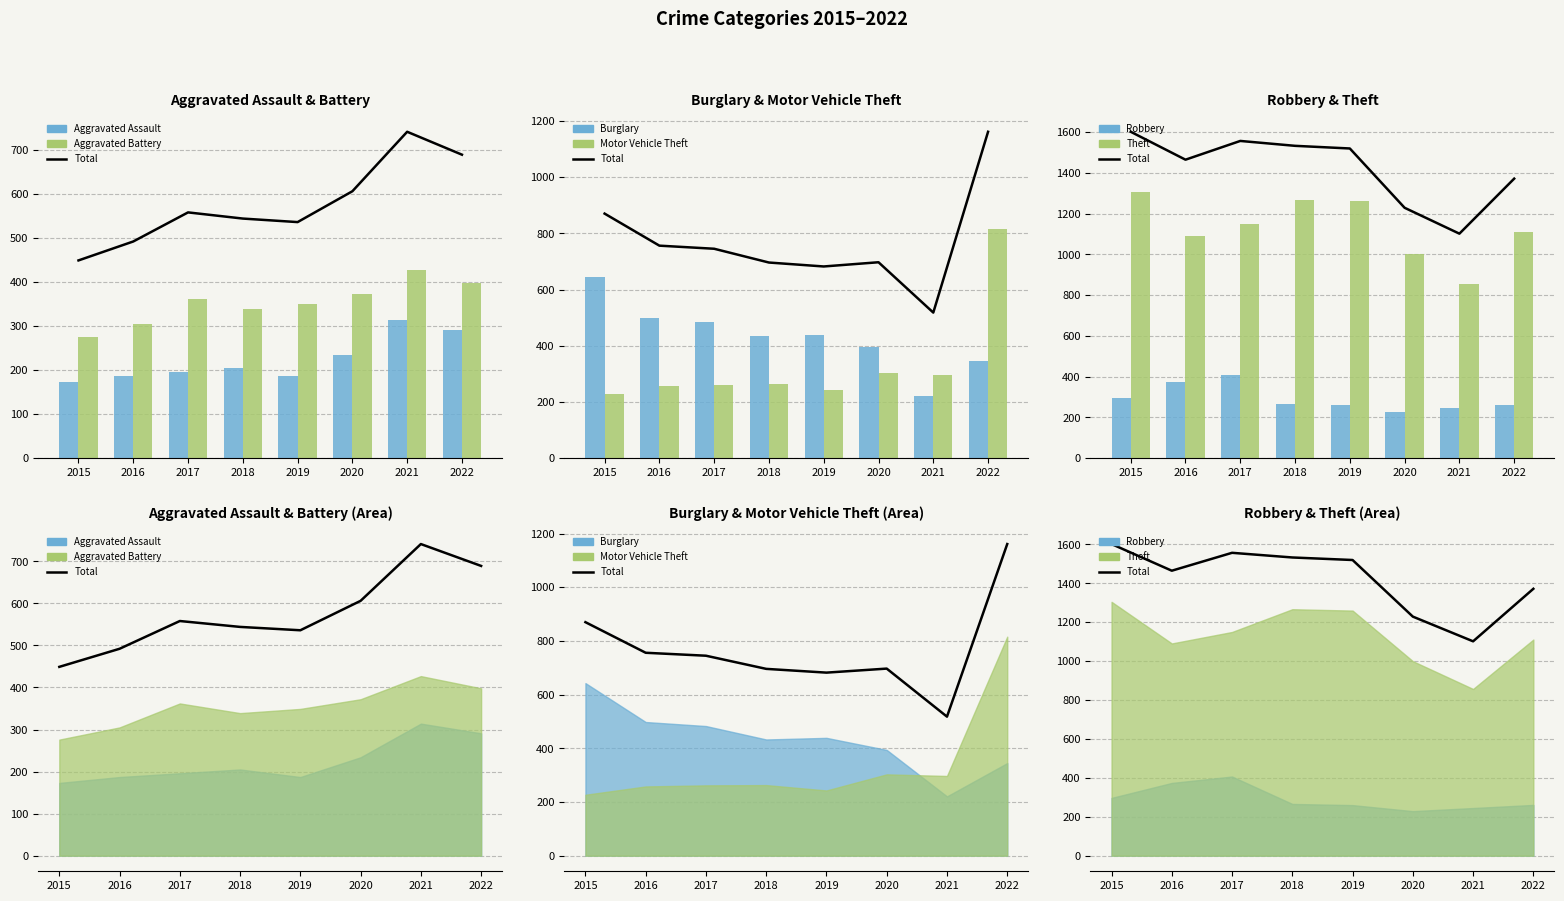

How many categories are shown in the chart?

8